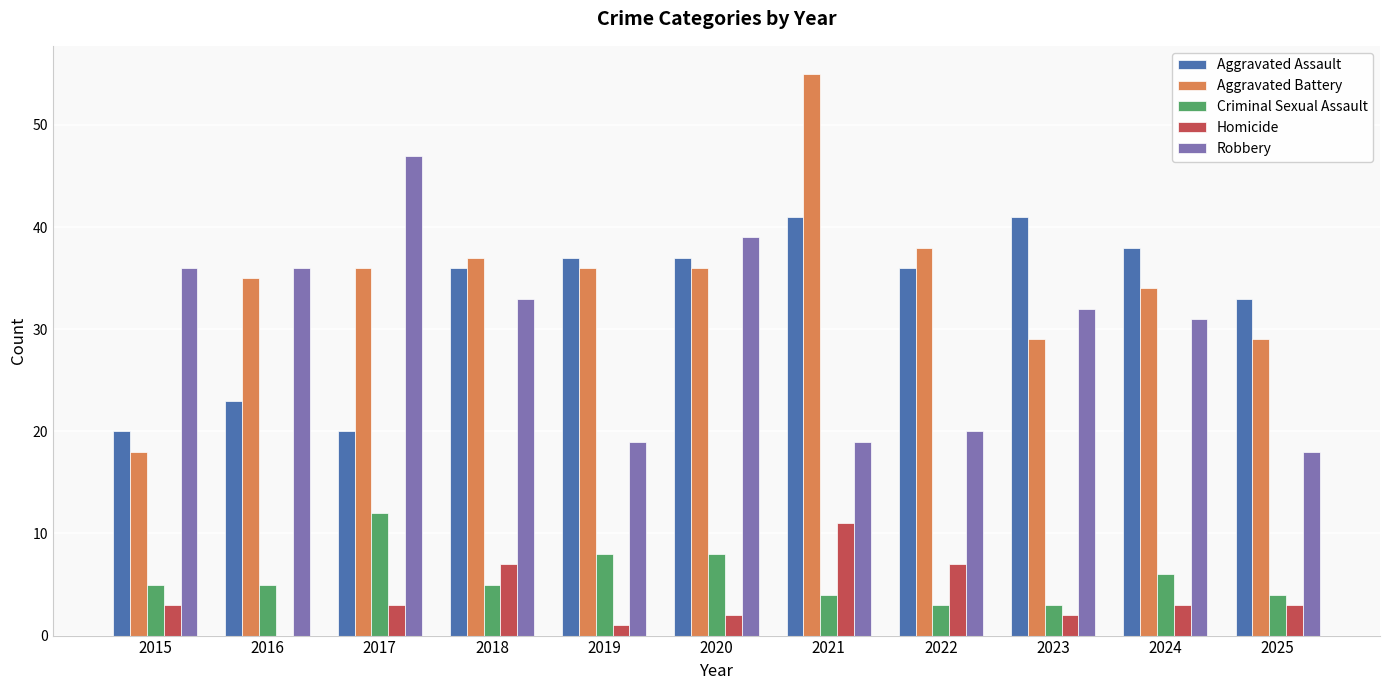

Does the chart contain stacked bars?

No